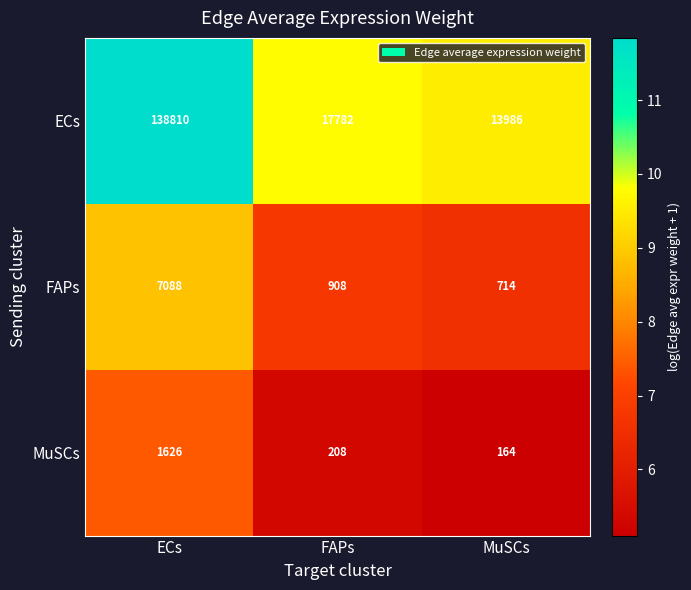

Reading left to right, list all the values displayed in this chart.

ECs: 138810	17782	13986
FAPs: 7088	908	714
MuSCs: 1626	208	164